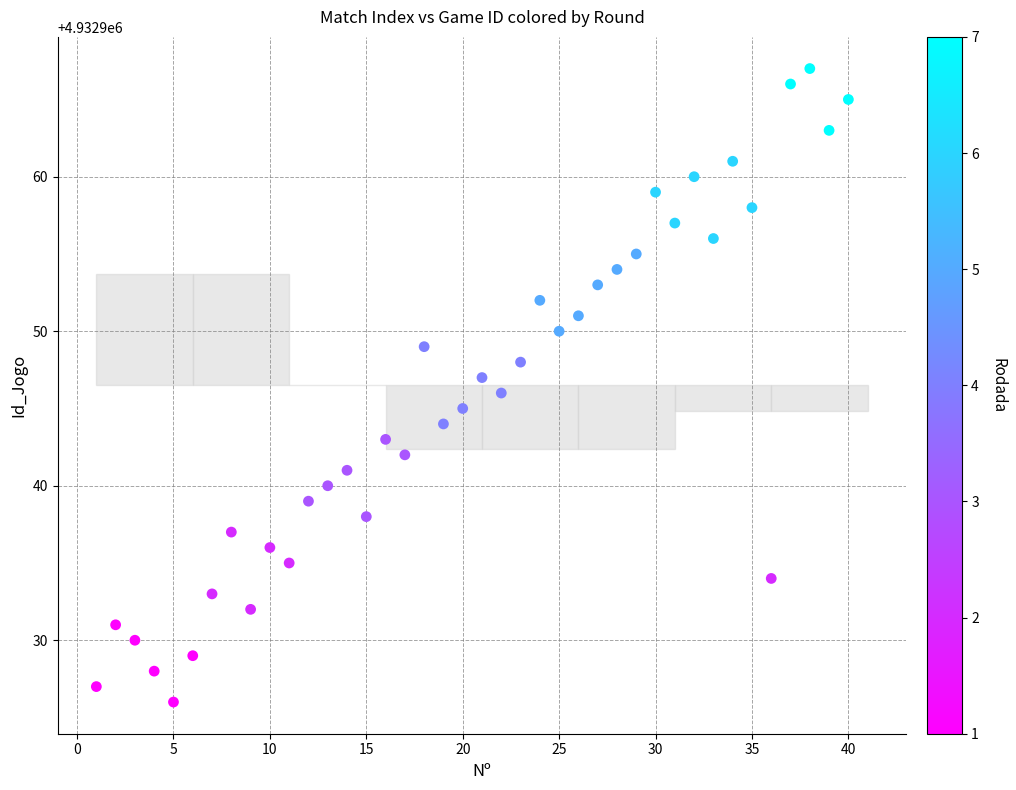

What is the range of Y values (max minus min)?

41